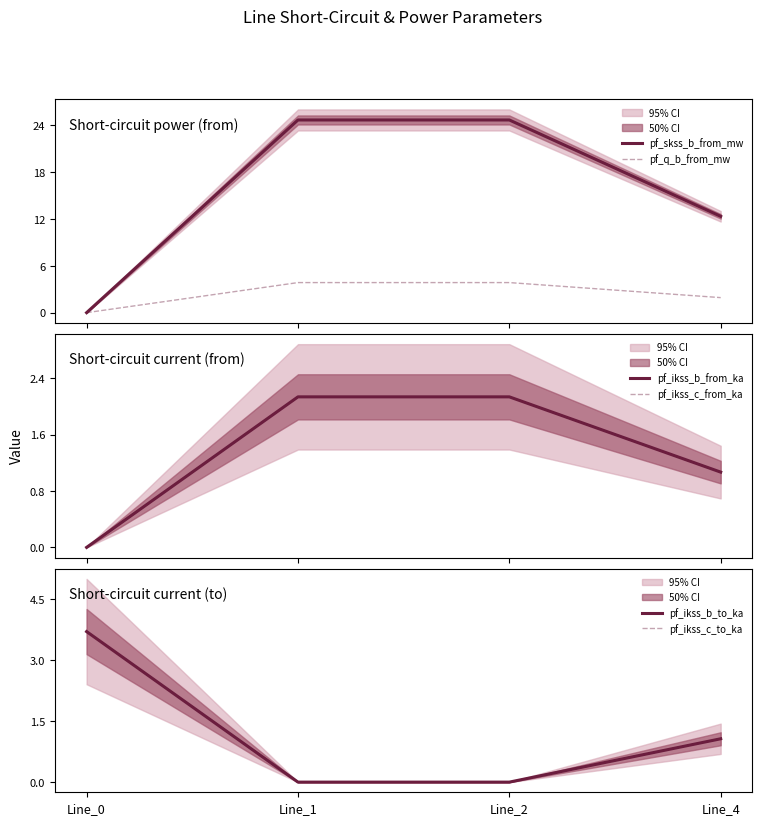

The pf_ikss_b_from_ka series shows 1.5 at Line_2. True or false?

False